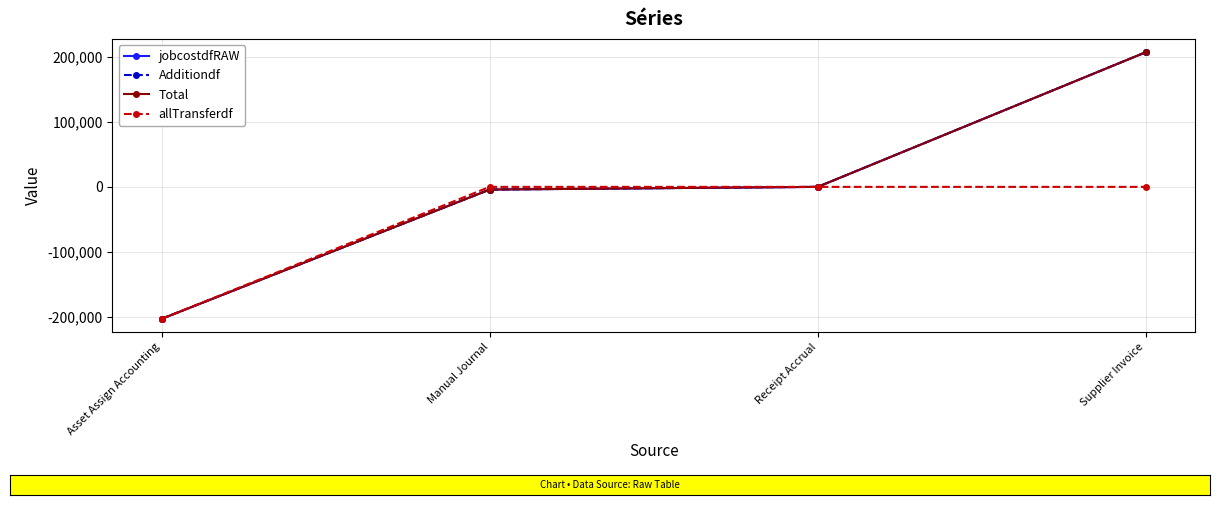

True or false: Total has more than 2 points higher than both neighbors.

False